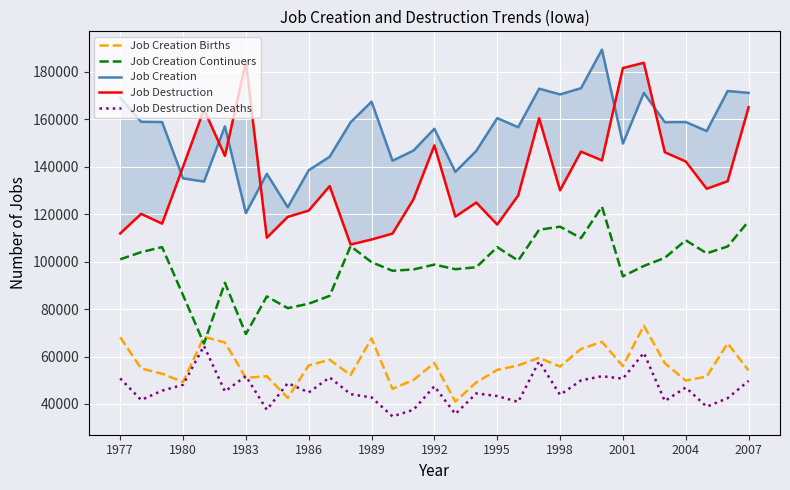

The value of Job Destruction at 23 is 142675. True or false?

True